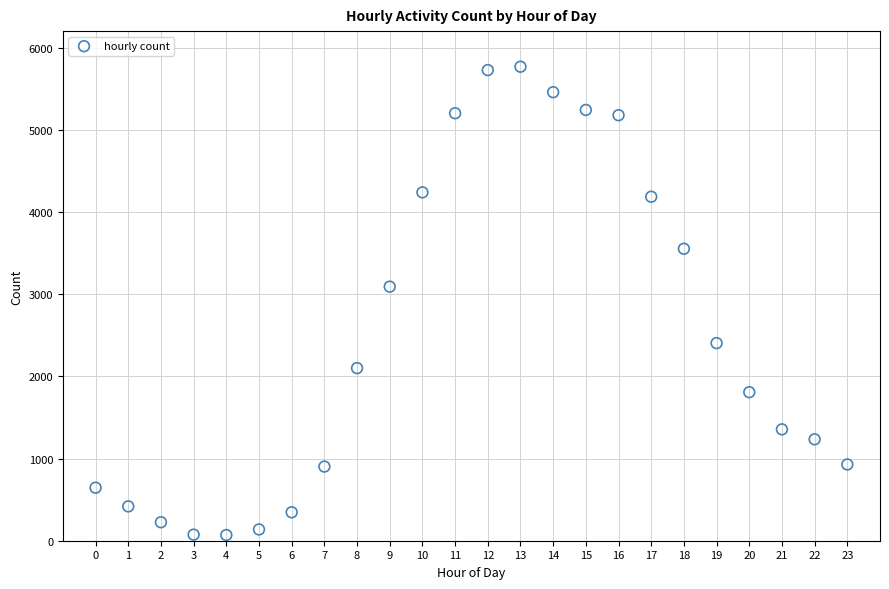

What Y value in the scatter plot is closest to 2918?

3091